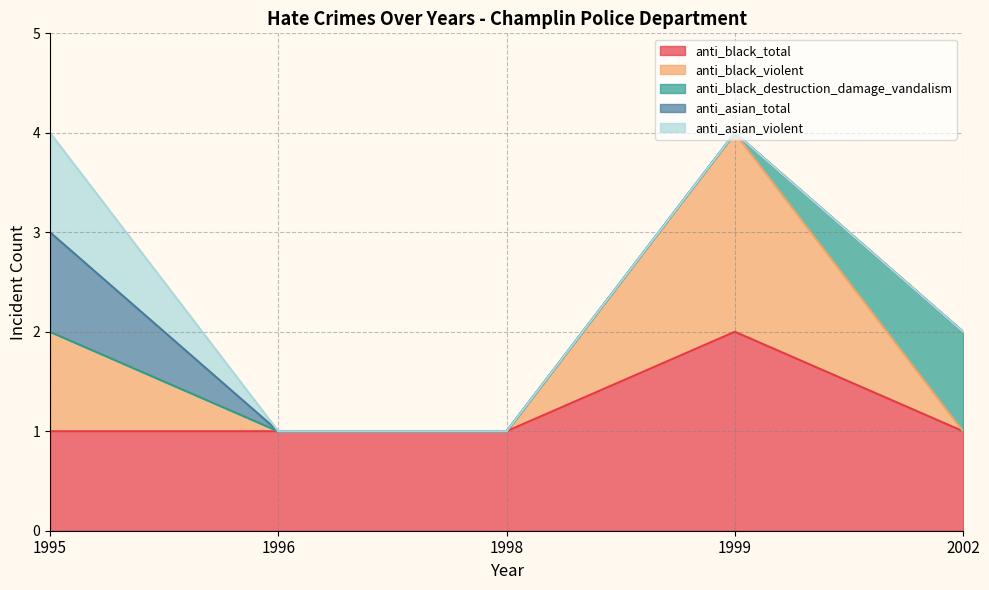

Which series has the largest total across all categories?

anti_black_total